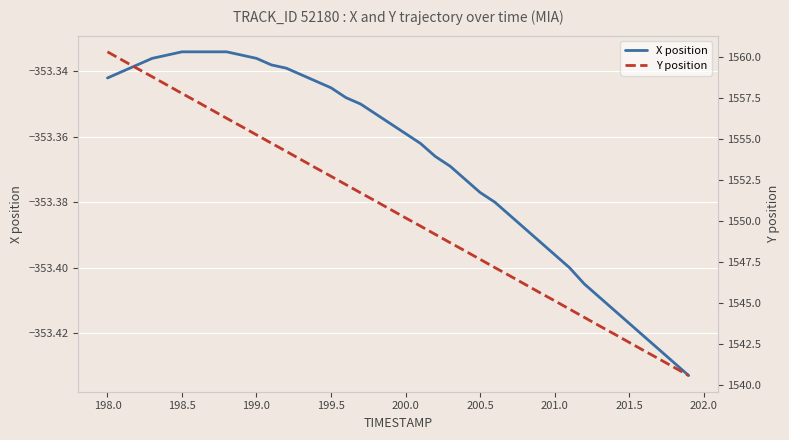

Rank the series by their average value, from highest to lowest.

Y position, X position